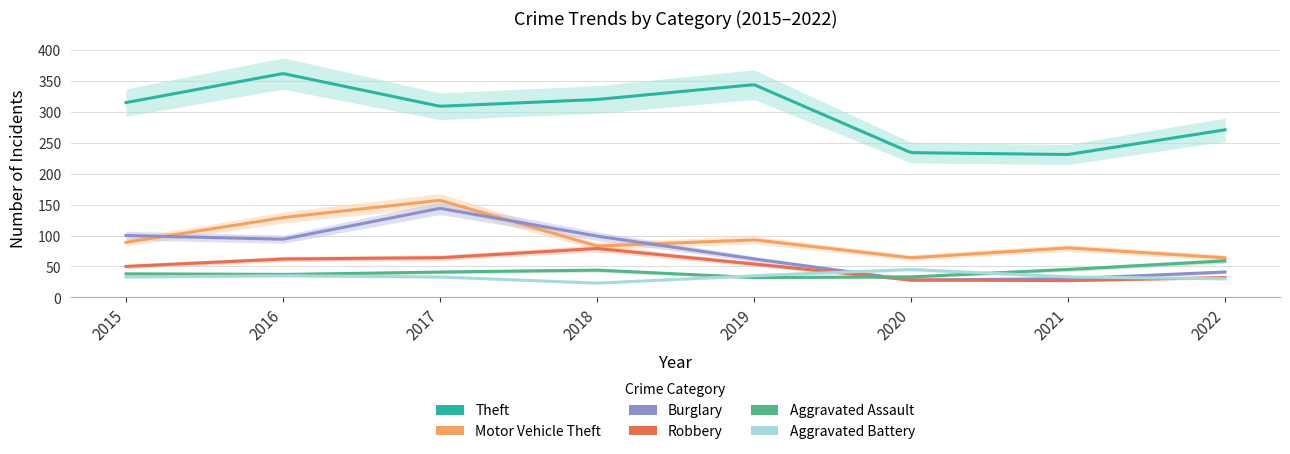

Reading left to right, what are all the values shown in this chart?

Theft: 2015=315	2016=362	2017=309	2018=320	2019=344	2020=234	2021=231	2022=271
Motor Vehicle Theft: 2015=89	2016=129	2017=157	2018=83	2019=93	2020=64	2021=80	2022=64
Burglary: 2015=100	2016=94	2017=144	2018=99	2019=62	2020=28	2021=30	2022=41
Robbery: 2015=50	2016=62	2017=64	2018=79	2019=54	2020=28	2021=27	2022=32
Aggravated Assault: 2015=38	2016=37	2017=41	2018=44	2019=32	2020=33	2021=45	2022=59
Aggravated Battery: 2015=33	2016=35	2017=33	2018=23	2019=35	2020=45	2021=33	2022=30